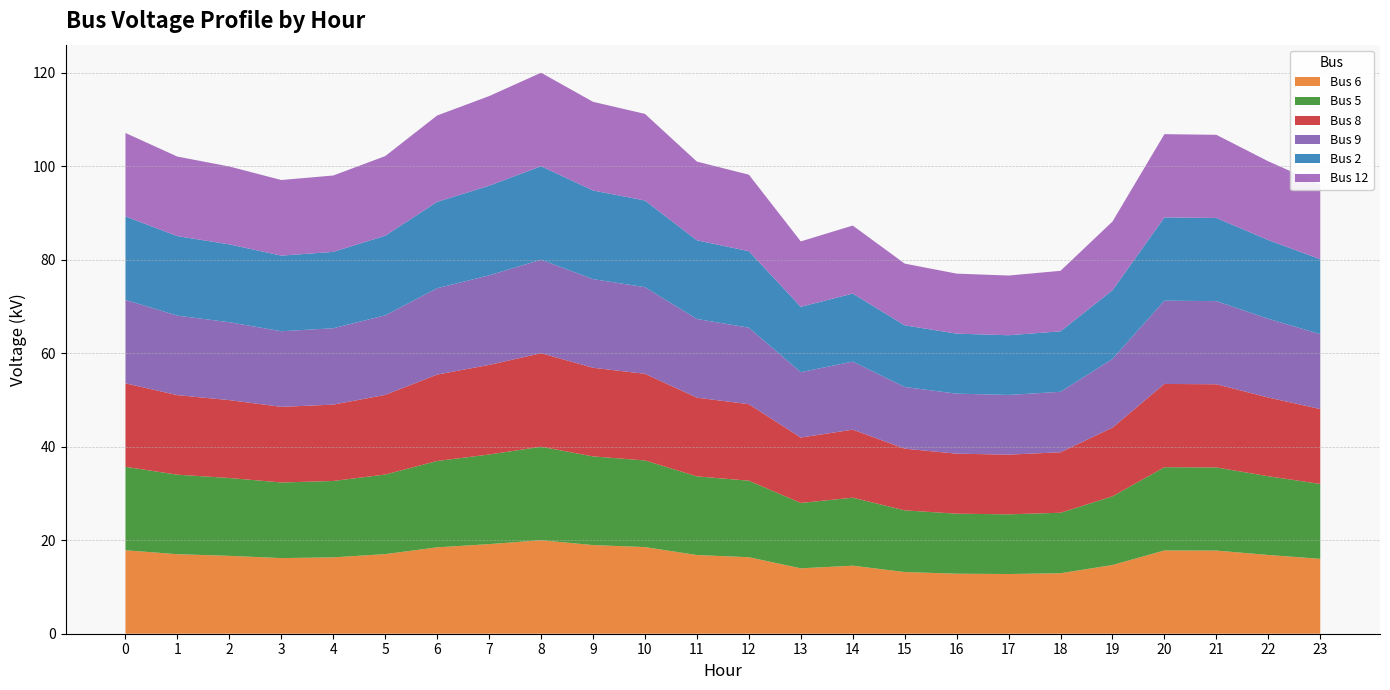

How many categories are shown in the chart?

24